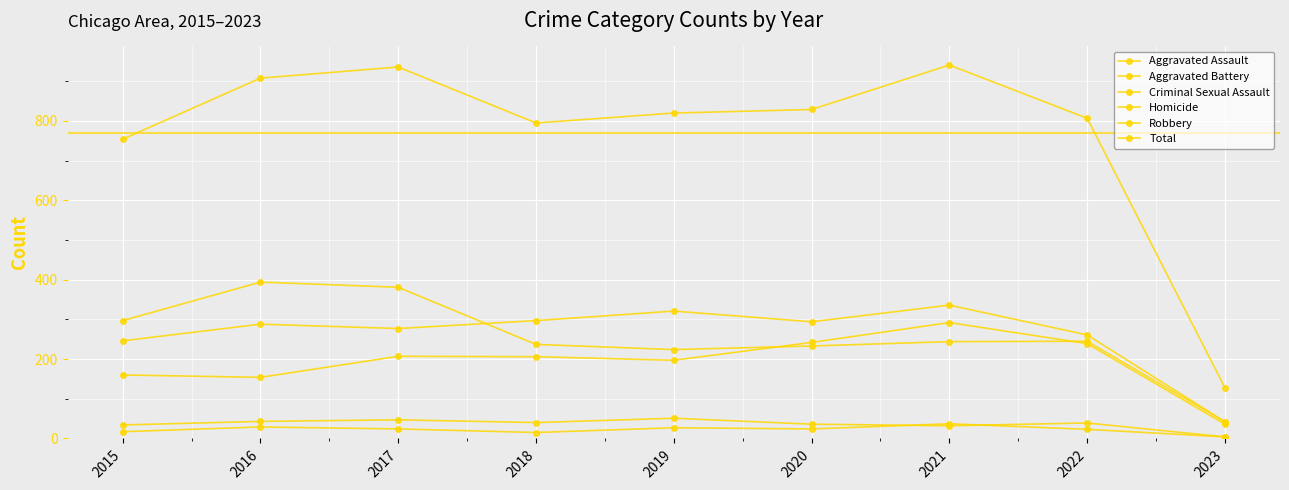

How many data points in Aggravated Assault are less than 206?

4